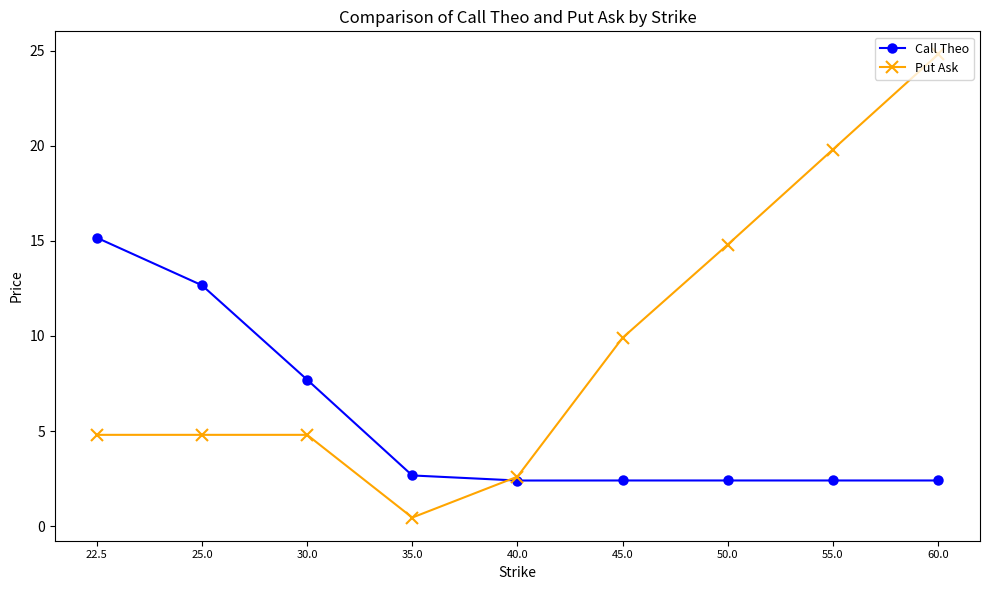

Is this an area chart (filled region under the line)?

No